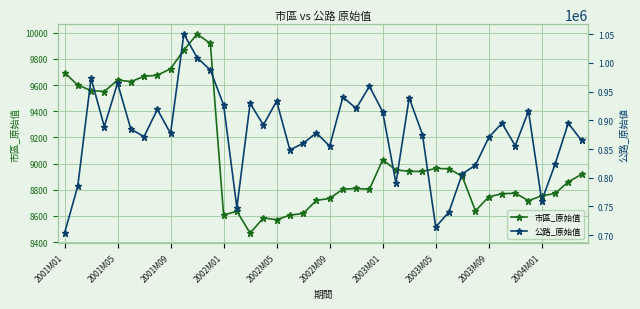

At which label does 公路_原始值 reach its minimum?

2001M01